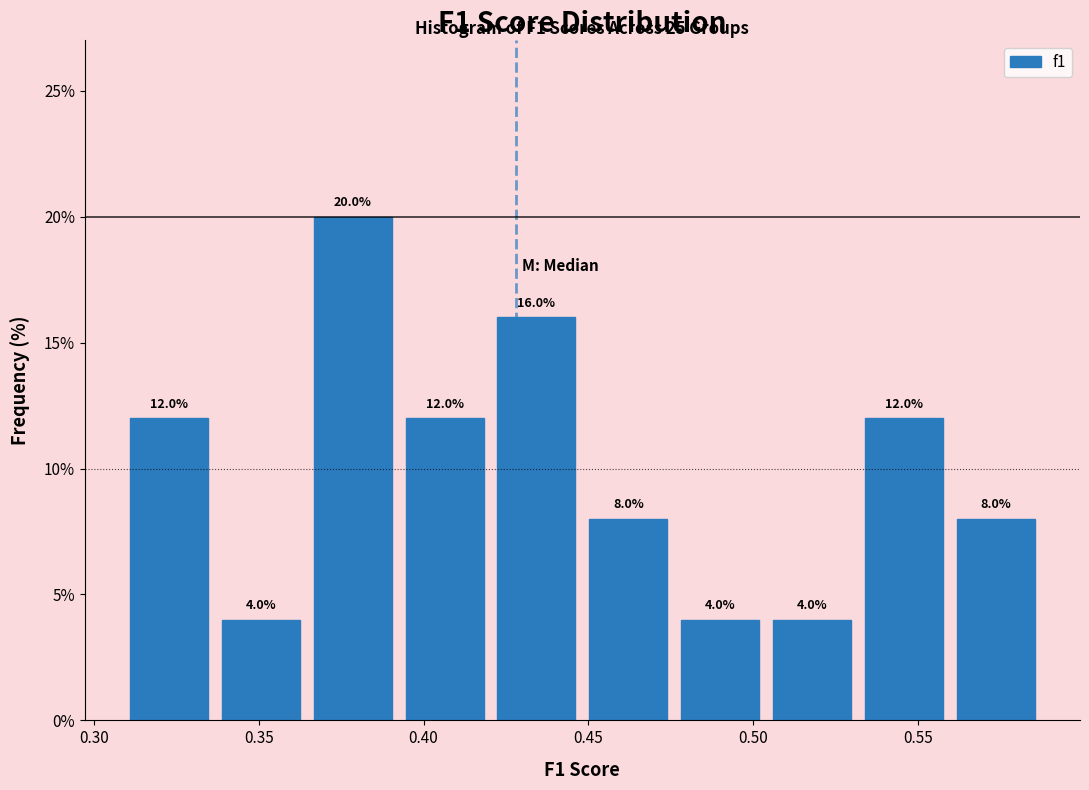

Reading left to right, transcribe this chart: for each bar, give the range it covers on the x-axis and its height. The bar edges are not printed on the chart, so give them approximately, as read against the axis.

0.310 to 0.335: 12.0
0.335 to 0.365: 4.0
0.365 to 0.390: 20.0
0.390 to 0.420: 12.0
0.420 to 0.450: 16.0
0.450 to 0.475: 8.0
0.475 to 0.505: 4.0
0.505 to 0.530: 4.0
0.530 to 0.560: 12.0
0.560 to 0.590: 8.0